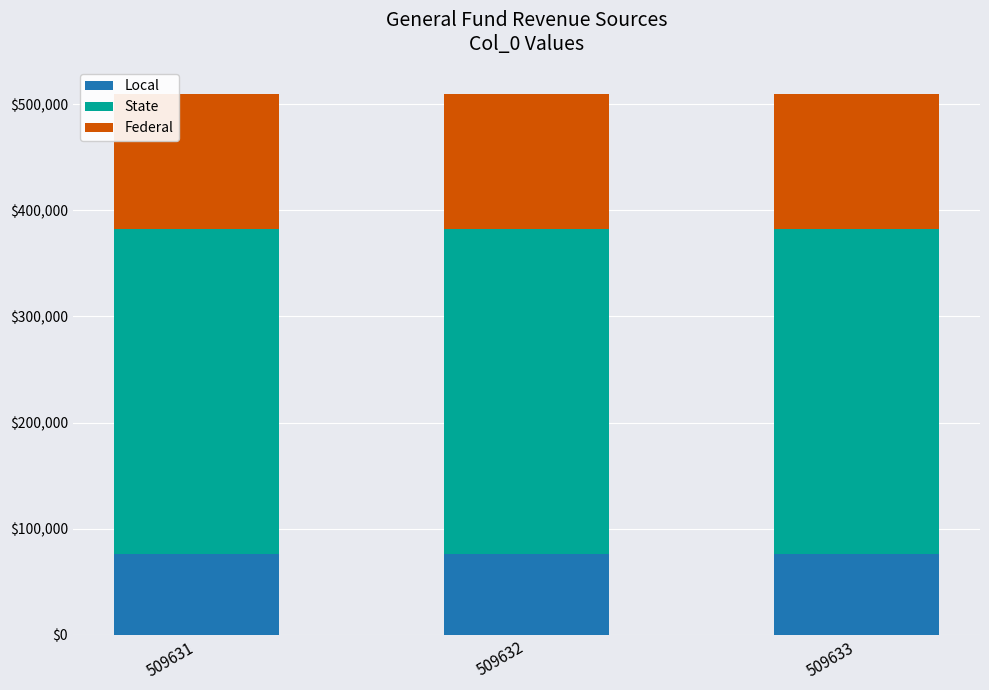

Is it true that Local equals 23488.5 at 509632?

False